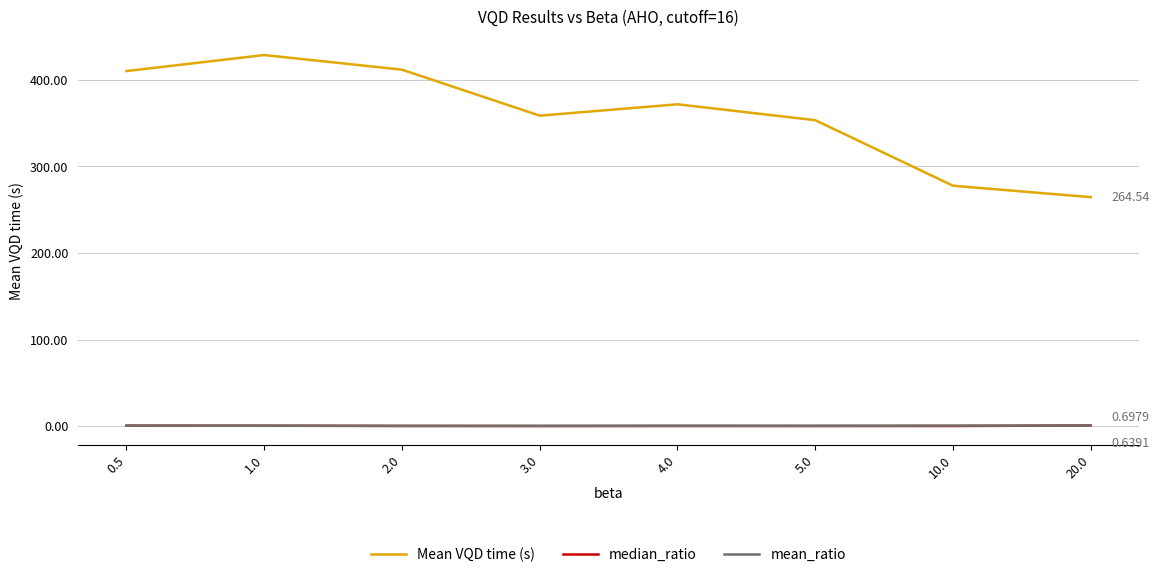

What are all the series names shown in the legend?

Mean VQD time (s), median_ratio, mean_ratio